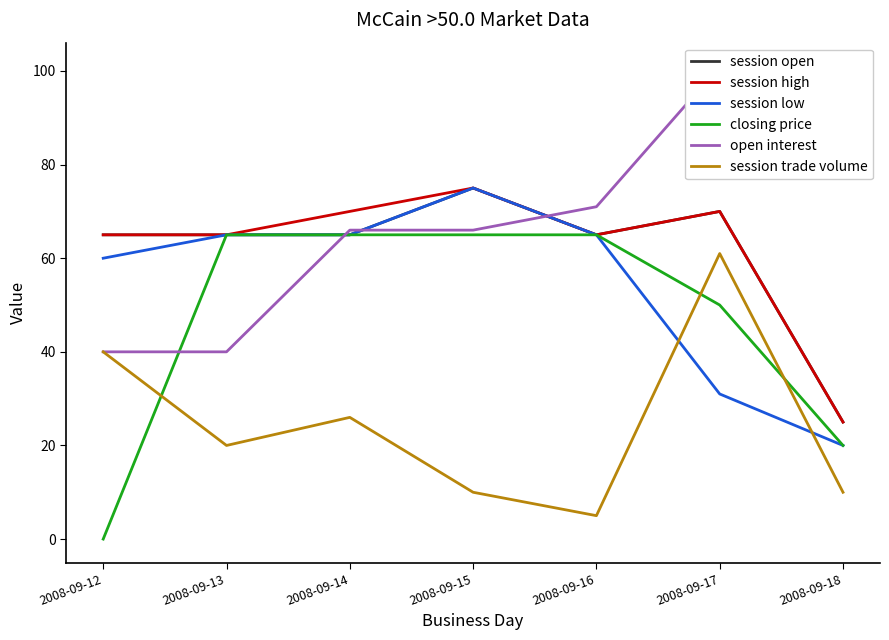

At which category is the sum across all series the highest?

2008-09-17